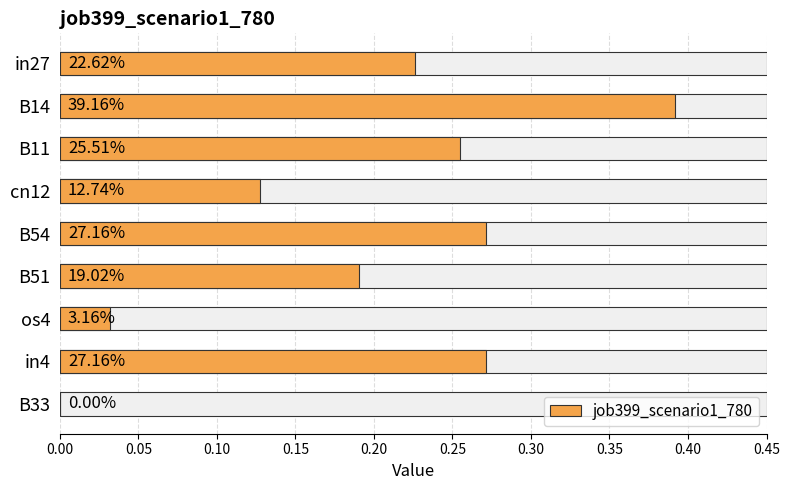

Reading left to right, extract all data points from this chart.

0.2	0.4	0.3	0.1	0.3	0.2	0.0	0.3	0.0